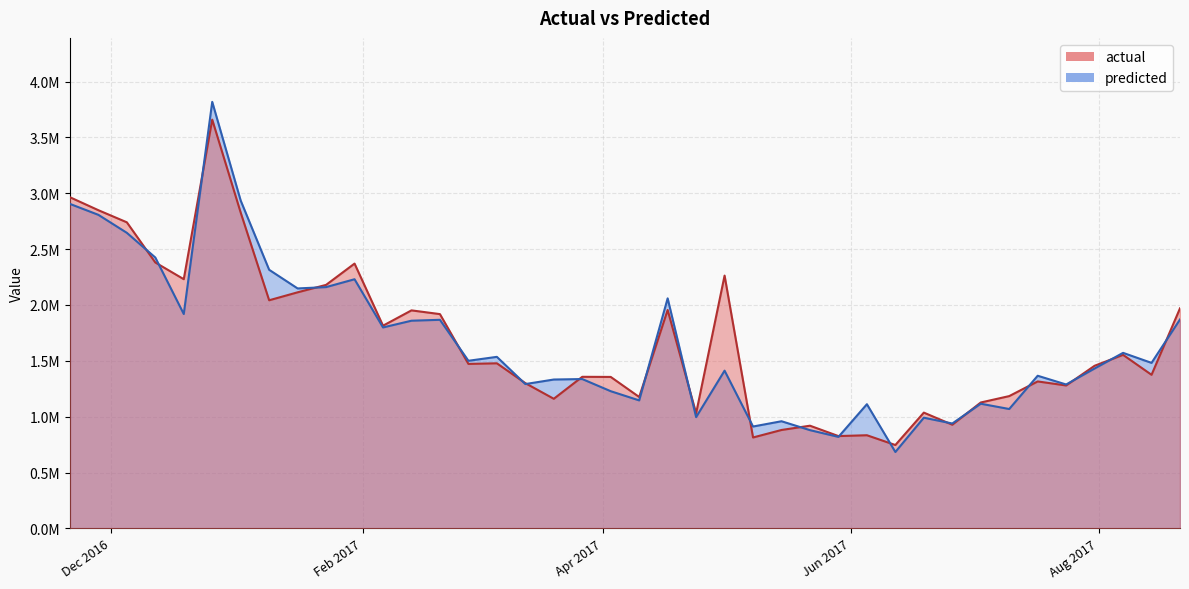

Does the chart have visible grid lines?

Yes